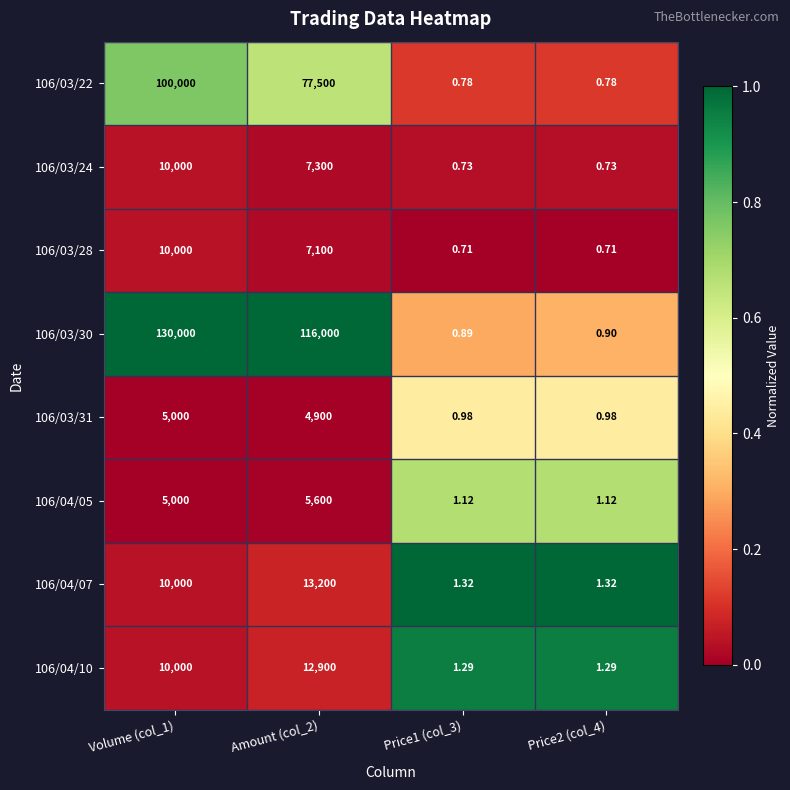

Is the value of 106/03/24 at Volume (col_1) greater than the value of 106/03/31 at Price1 (col_3)?

Yes